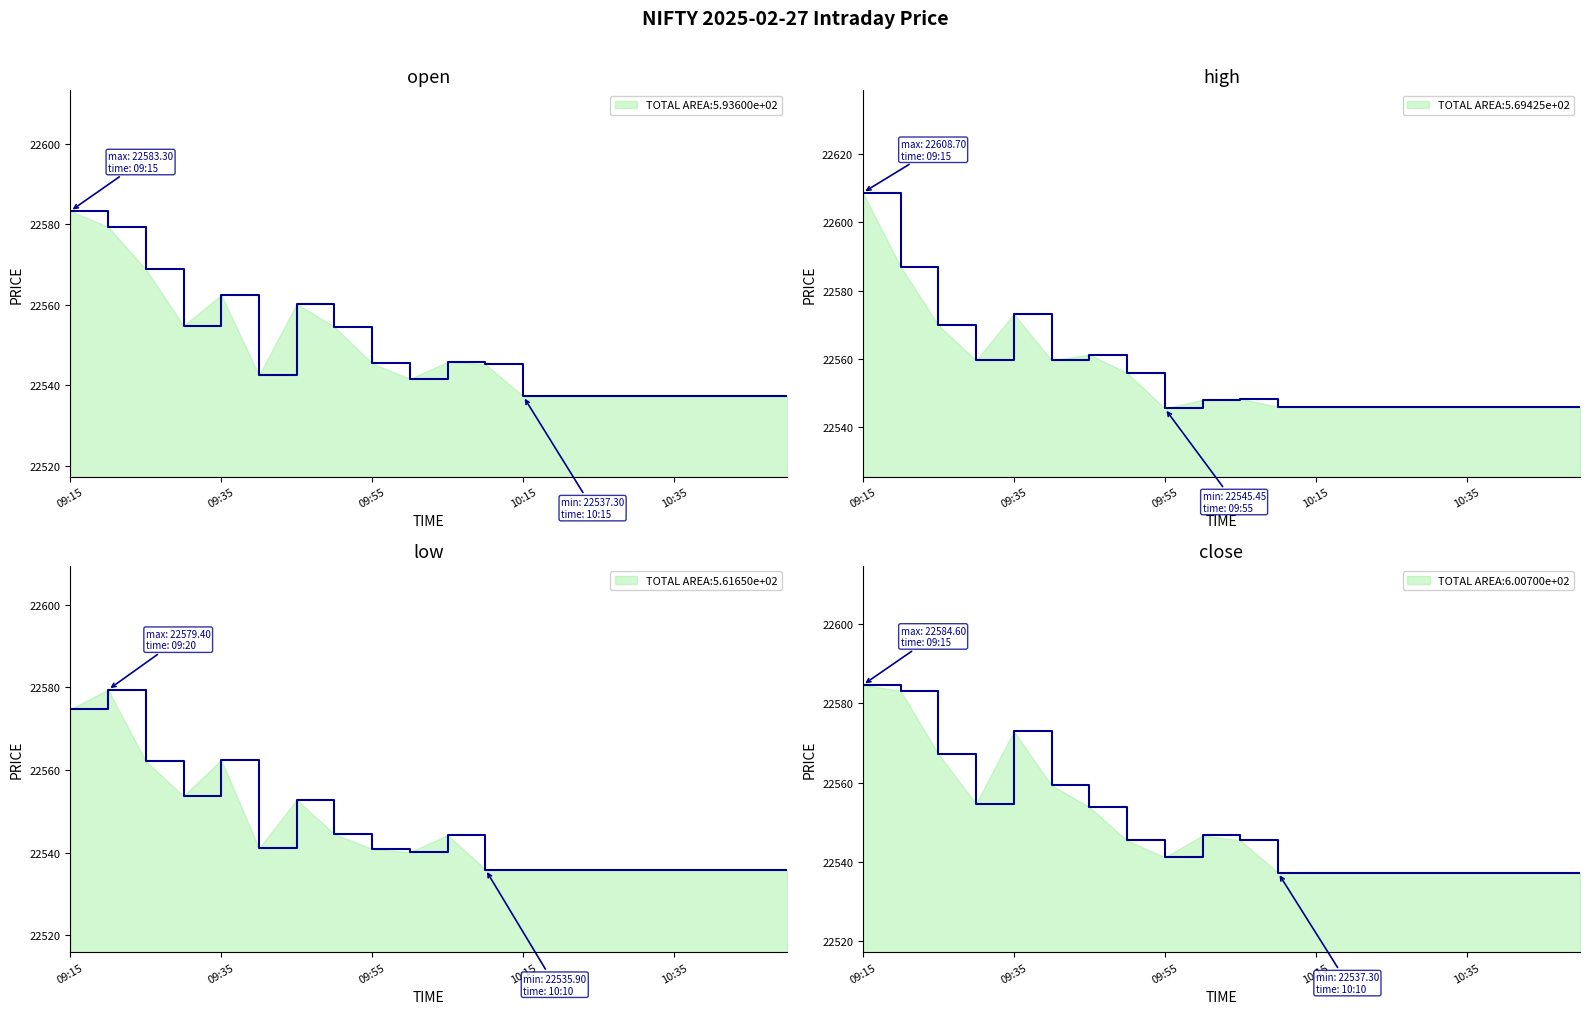

What is the sum of all close line values?

450990.3